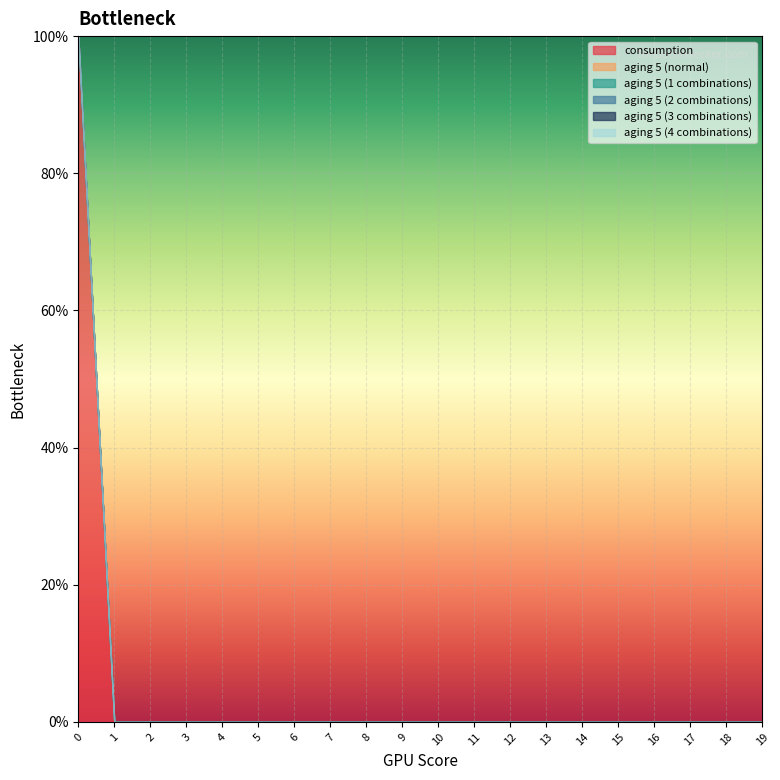

Reading left to right, list all the values displayed in this chart.

consumption: 0=1	1=0	2=0	3=0	4=0	5=0	6=0	7=0	8=0	9=0	10=0	11=0	12=0	13=0	14=0	15=0	16=0	17=0	18=0	19=0
aging 5 (normal): 0=0	1=0	2=0	3=0	4=0	5=0	6=0	7=0	8=0	9=0	10=0	11=0	12=0	13=0	14=0	15=0	16=0	17=0	18=0	19=0
aging 5 (1 combinations): 0=0	1=0	2=0	3=0	4=0	5=0	6=0	7=0	8=0	9=0	10=0	11=0	12=0	13=0	14=0	15=0	16=0	17=0	18=0	19=0
aging 5 (2 combinations): 0=0	1=0	2=0	3=0	4=0	5=0	6=0	7=0	8=0	9=0	10=0	11=0	12=0	13=0	14=0	15=0	16=0	17=0	18=0	19=0
aging 5 (3 combinations): 0=0	1=0	2=0	3=0	4=0	5=0	6=0	7=0	8=0	9=0	10=0	11=0	12=0	13=0	14=0	15=0	16=0	17=0	18=0	19=0
aging 5 (4 combinations): 0=0	1=0	2=0	3=0	4=0	5=0	6=0	7=0	8=0	9=0	10=0	11=0	12=0	13=0	14=0	15=0	16=0	17=0	18=0	19=0